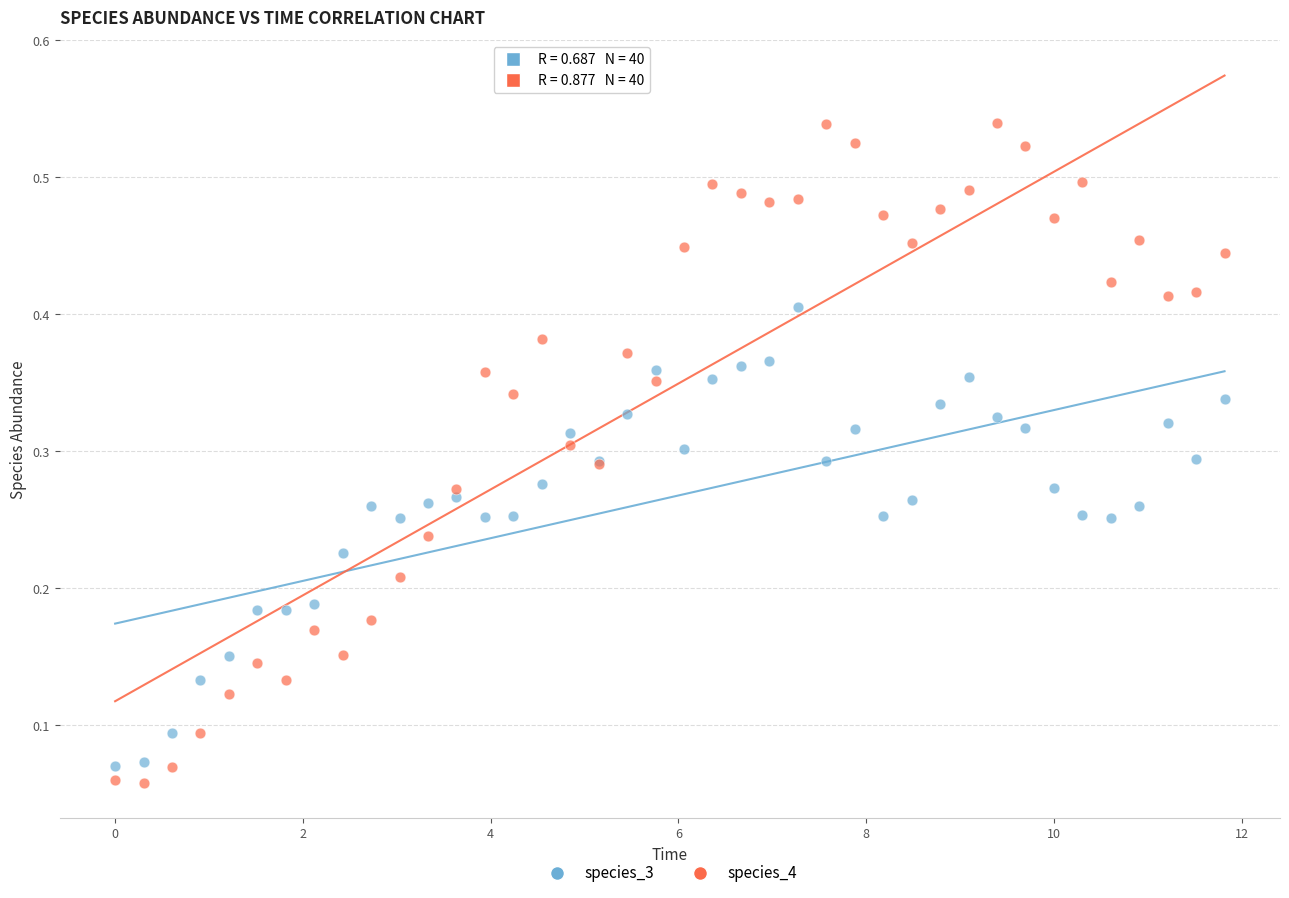

What is the X range (max minus min) for the scatter plot?

11.8